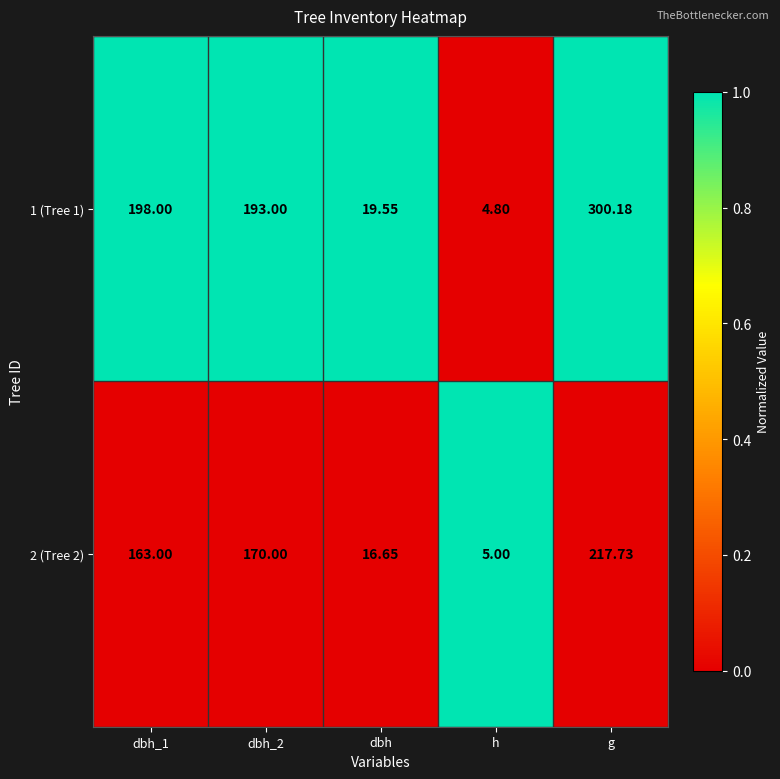

At which label does 1 (Tree 1) reach its minimum?

h